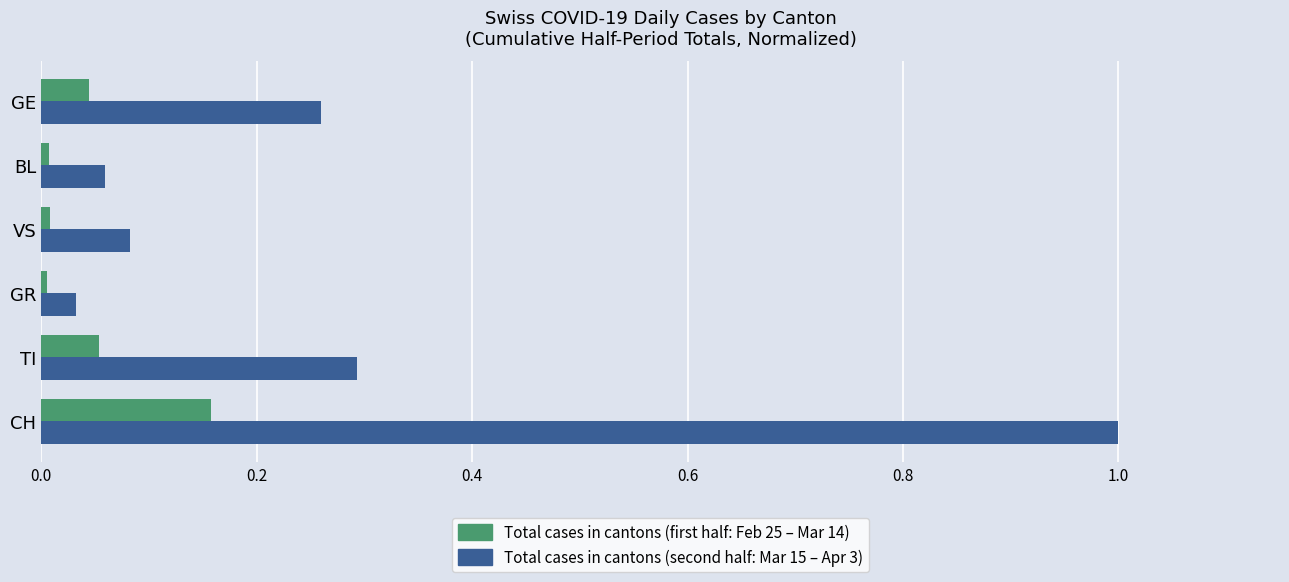

At which category does the chart reach its peak across all series?

CH